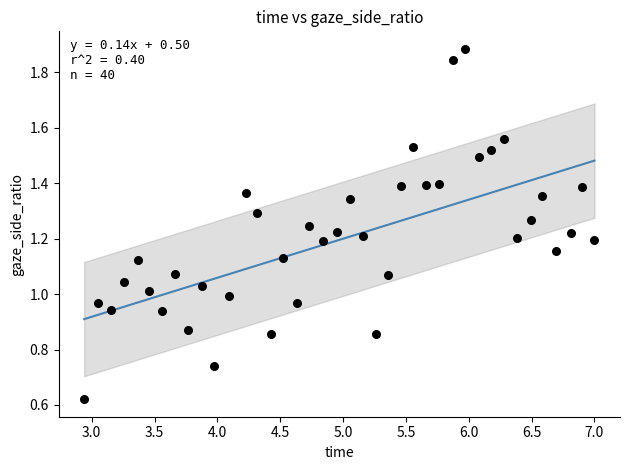

What is the range of X values (max minus min)?

4.1